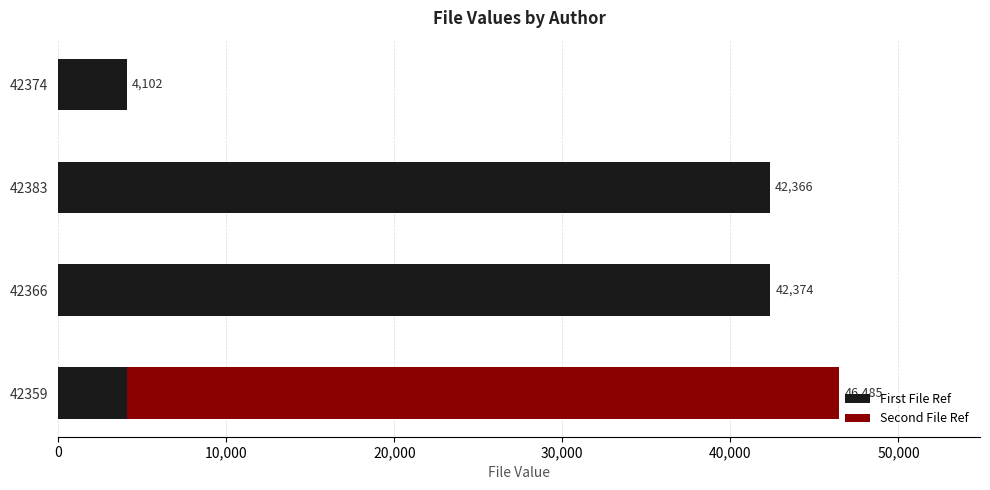

At which label is First File Ref closest to 23238?

42383